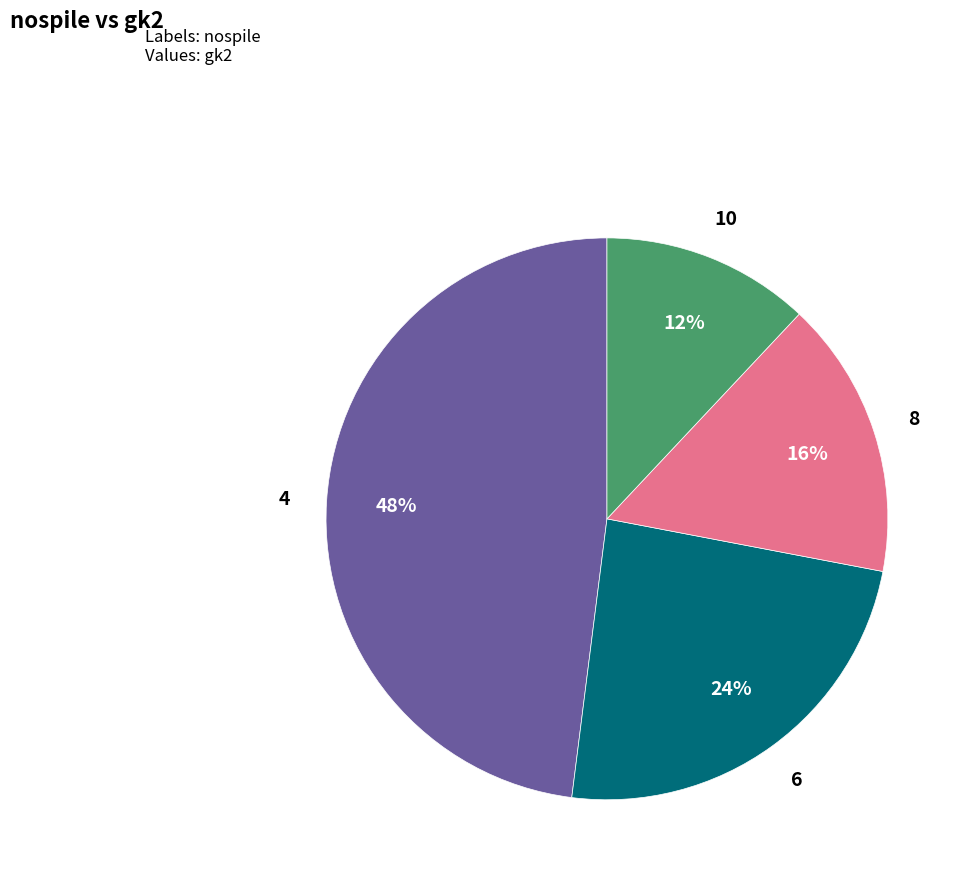

Which slice is the smallest?

10